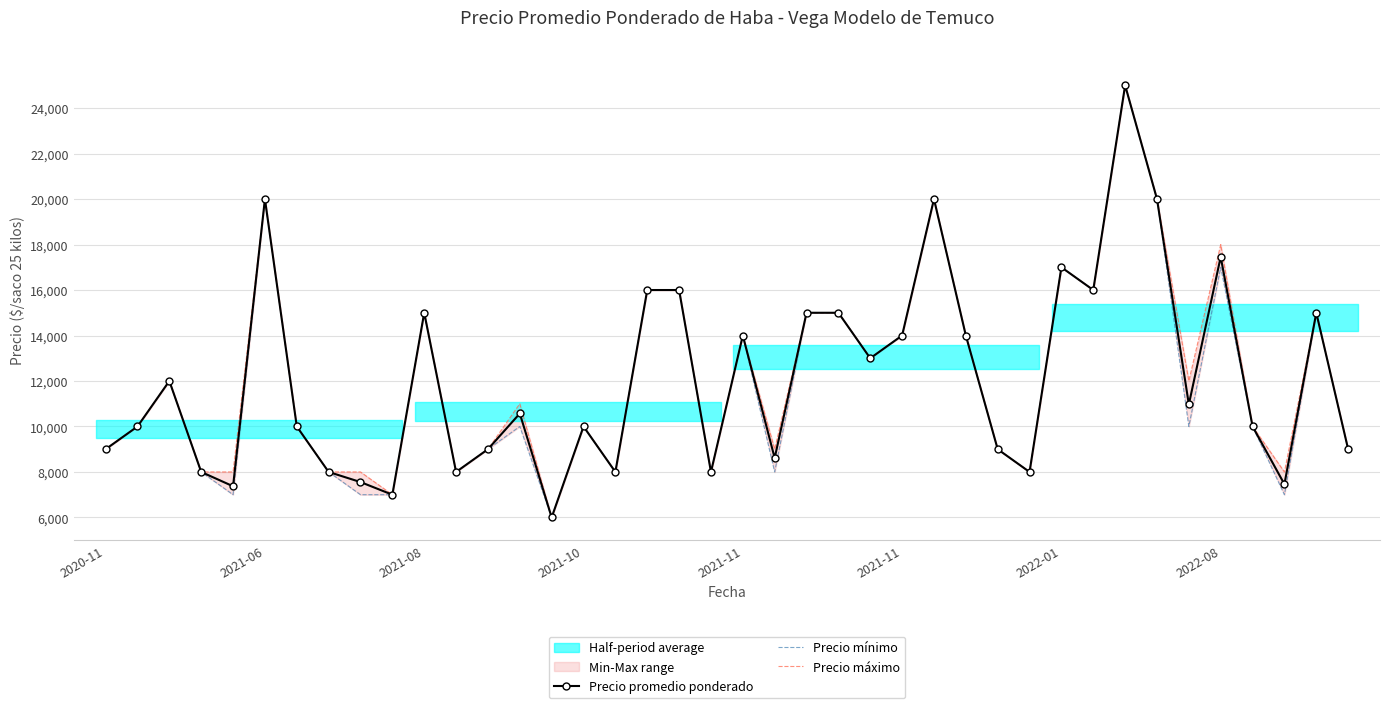

What is the lowest value of the Precio mínimo series?

6000